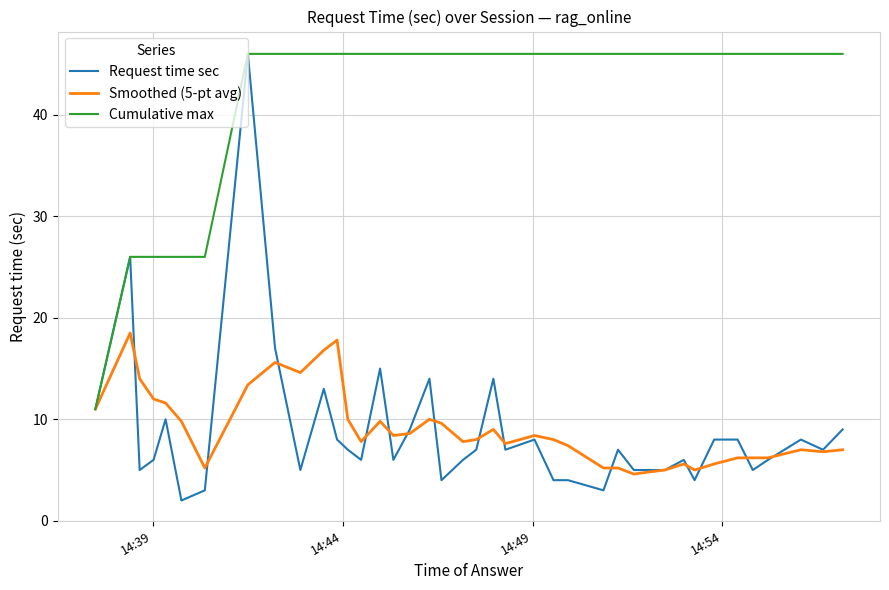

What is the minimum value shown in the chart?

2.0